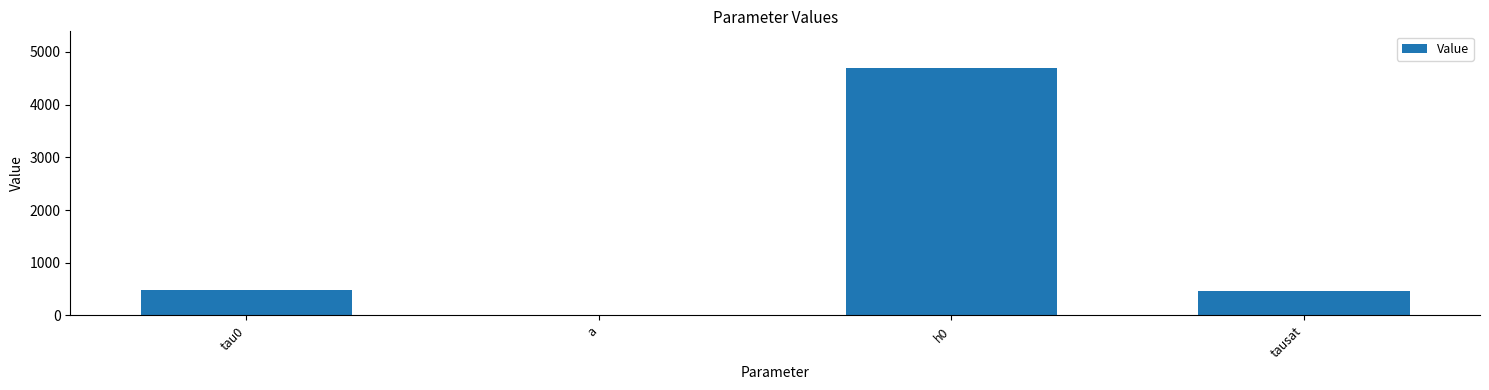

What is the ratio of the value at tau0 to the value at tausat?

1.0